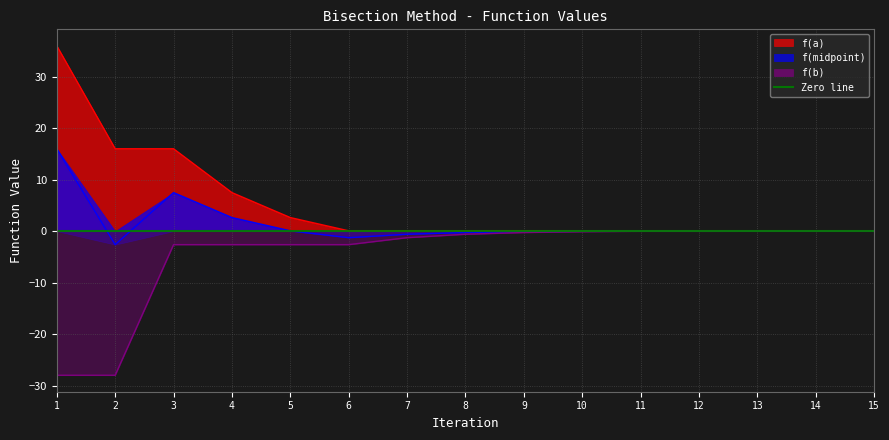

Reading left to right, list all the values displayed in this chart.

f(a): 1=36.0	2=16.0	3=16.0	4=7.5	5=2.6	6=0.1	7=0.1	8=0.1	9=0.1	10=0.1	11=0.1	12=0.0	13=0.0	14=0.0	15=0.0
f(midpoint): 1=16.0	2=-2.6	3=7.5	4=2.6	5=0.1	6=-1.3	7=-0.6	8=-0.3	9=-0.1	10=-0.0	11=0.0	12=-0.0	13=0.0	14=0.0	15=-0.0
f(b): 1=-28.0	2=-28.0	3=-2.6	4=-2.6	5=-2.6	6=-2.6	7=-1.3	8=-0.6	9=-0.3	10=-0.1	11=-0.0	12=-0.0	13=-0.0	14=-0.0	15=-0.0